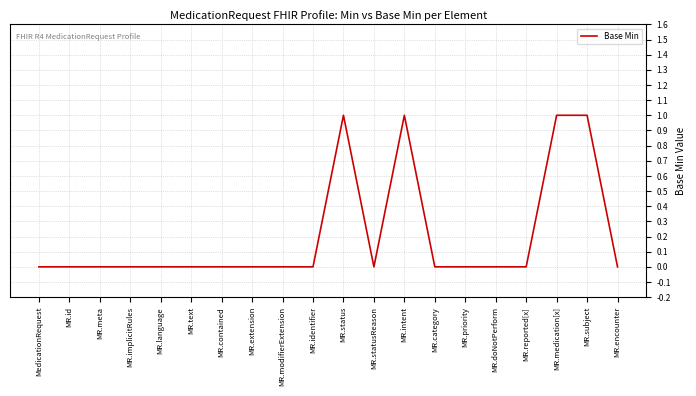

True or false: the data shows 0 at MR.extension.

True